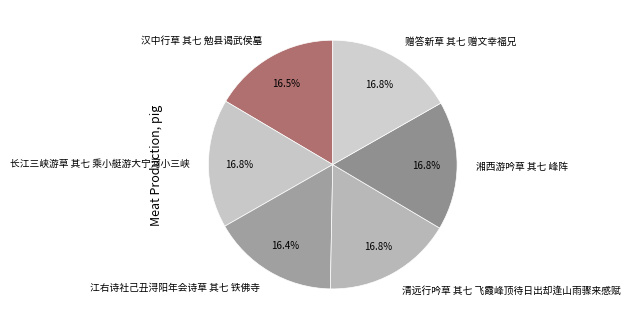

What is the ratio of the value at 长江三峡游草 其七 乘小艇游大宁河小三峡 to the value at 江右诗社己丑浔阳年会诗草 其七 铁佛寺?

1.0